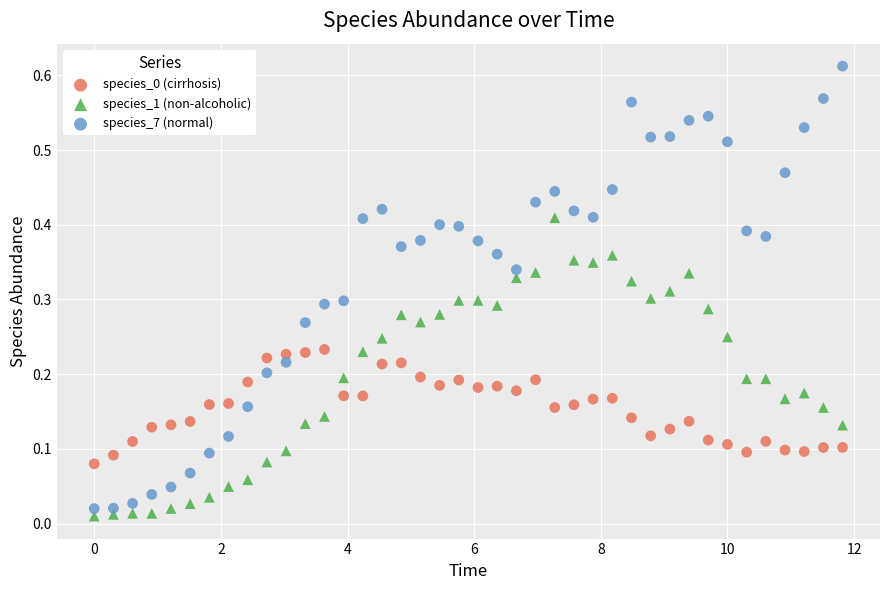

Across all data points, what is the range of X values (max minus min)?

11.8